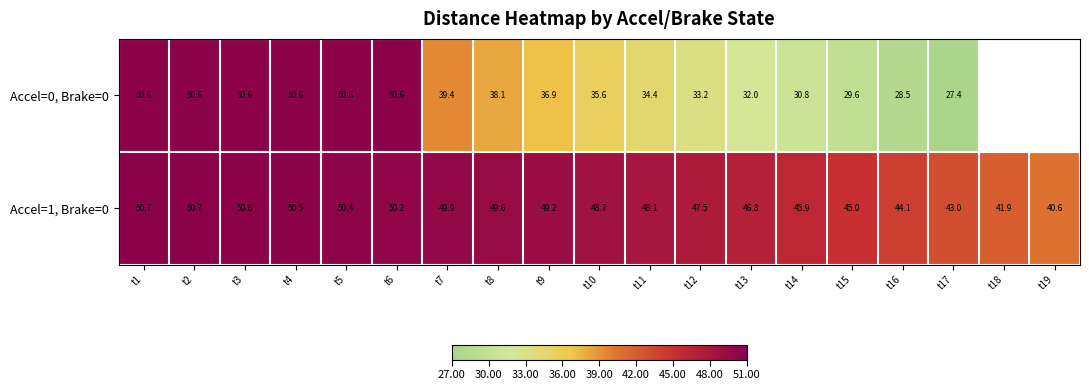

What is the difference between the maximum and second lowest values in the Accel=1, Brake=0 series?

8.8